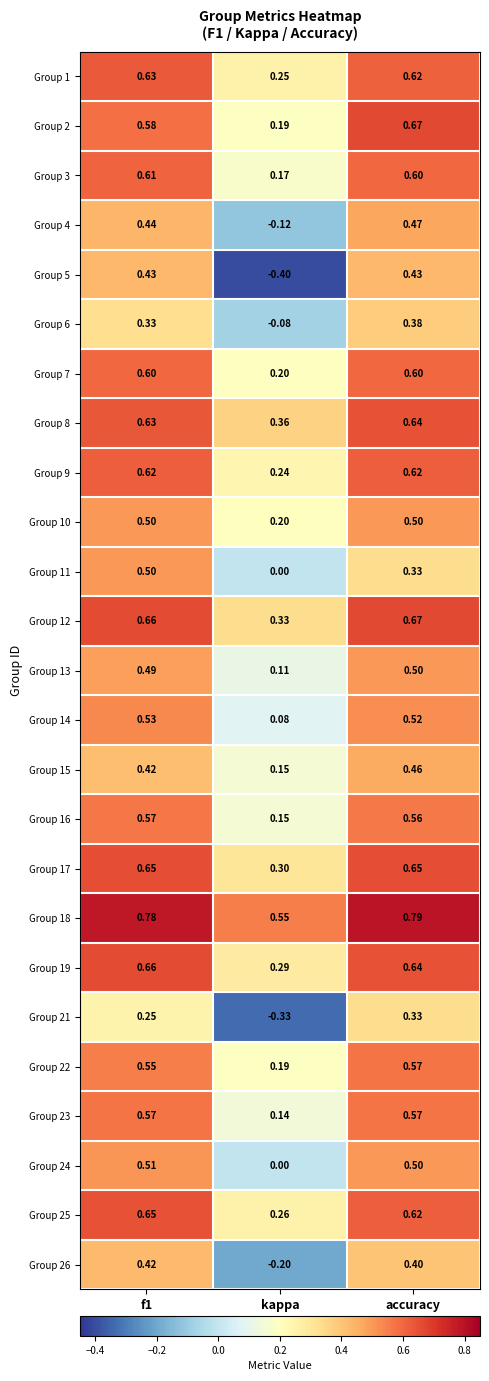

Is the value of Group 13 at kappa greater than the value of Group 26 at kappa?

Yes